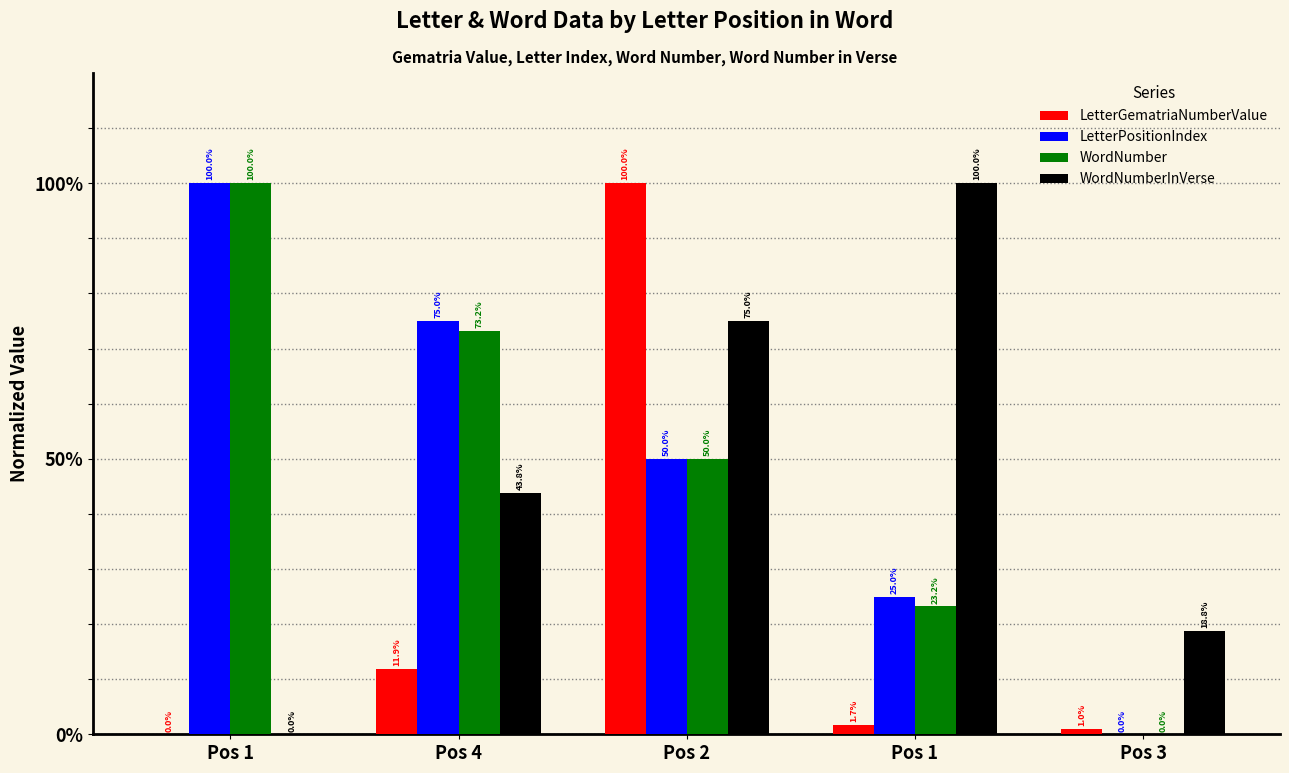

What is the label of the 2nd bar from the right?

Pos 1